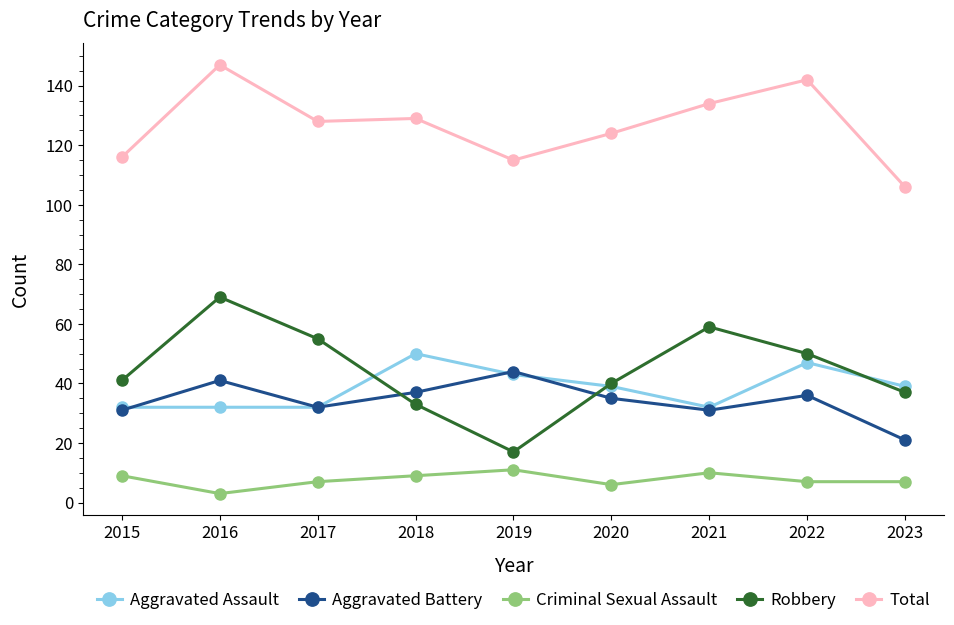

Is it true that Aggravated Battery equals 21 at 2023?

True